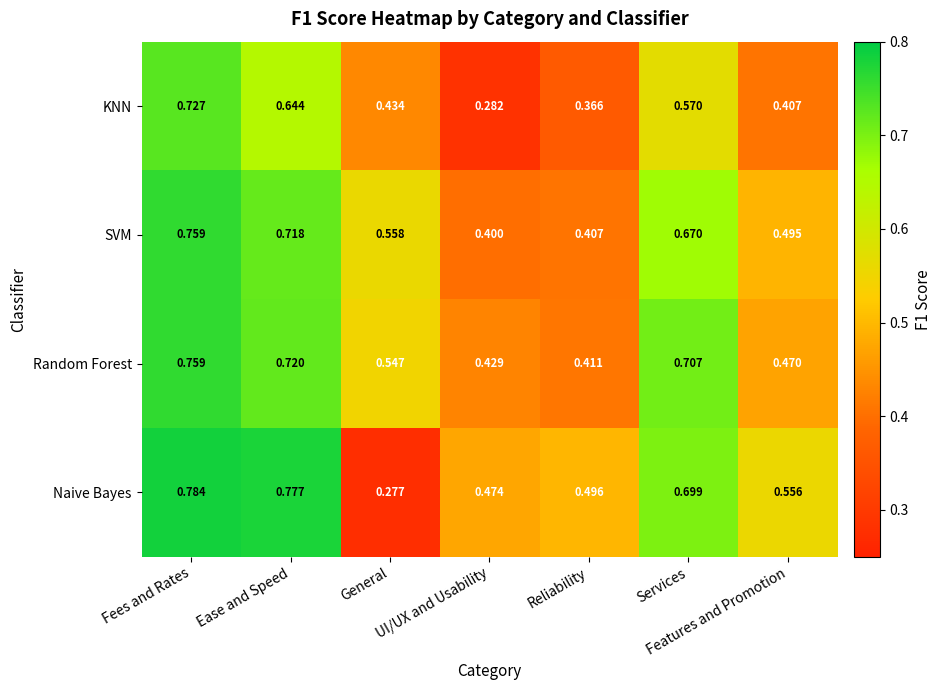

Which series has the largest total across all categories?

Naive Bayes